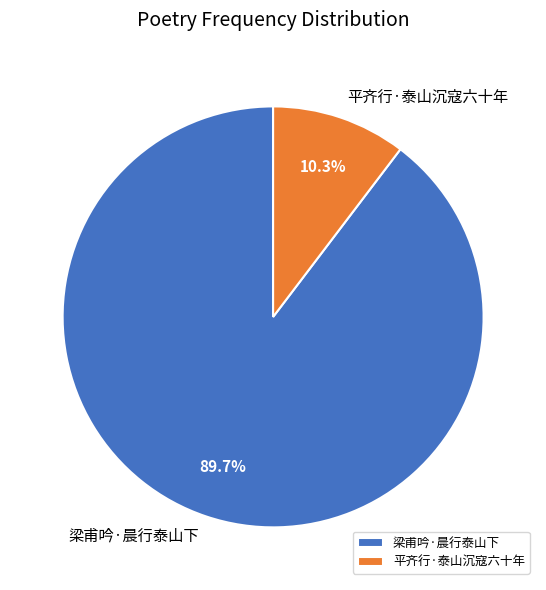

Is there any slice that represents more than half of the pie?

Yes